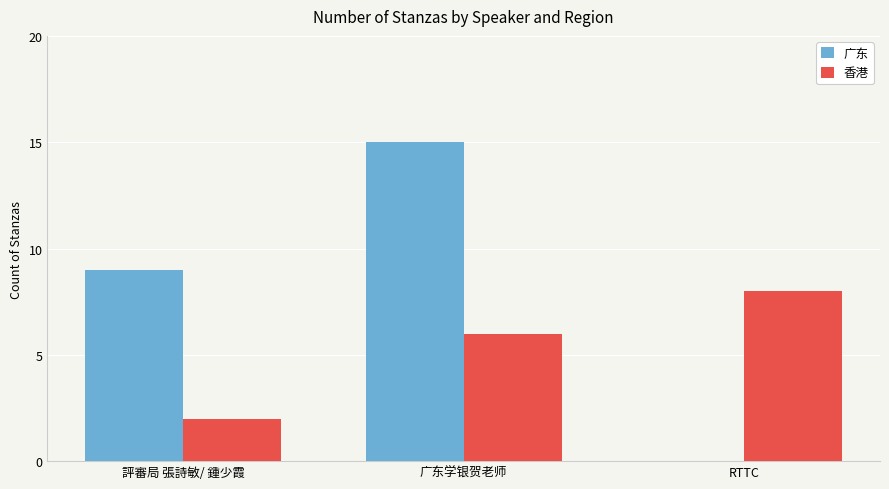

Read the 香港 value at 評審局 張詩敏/ 鍾少霞.

2